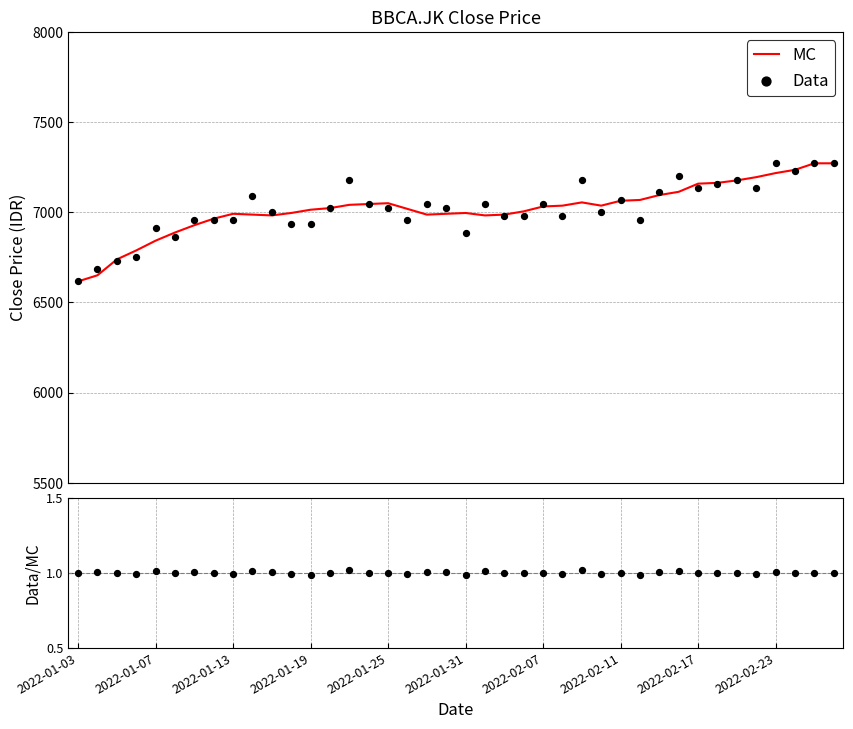

Which series has the largest total across all categories?

Data